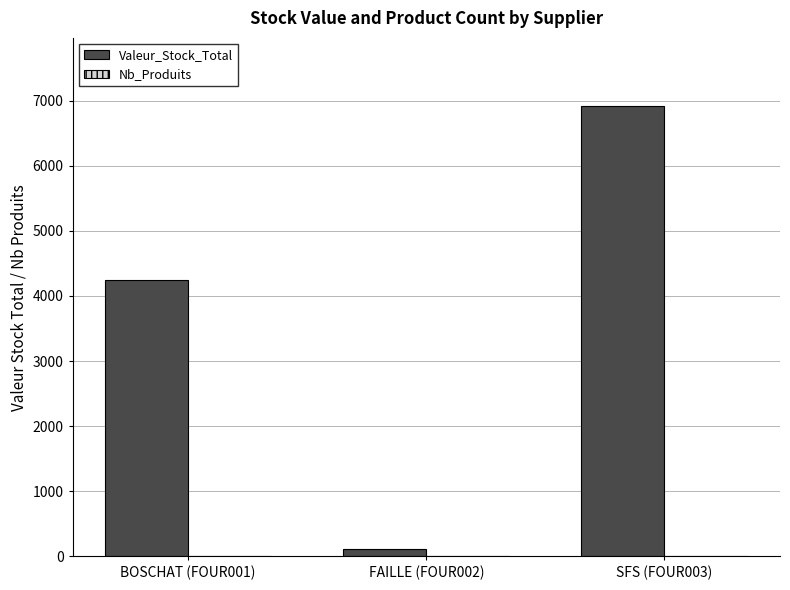

At which label is Valeur_Stock_Total closest to 3519?

BOSCHAT (FOUR001)